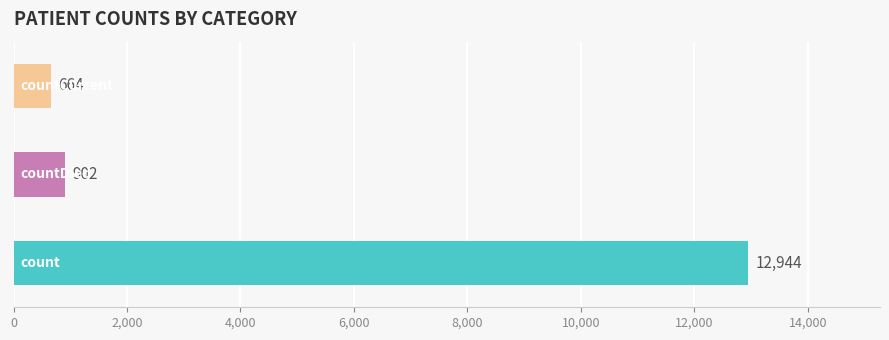

What is the greatest value displayed?

12944